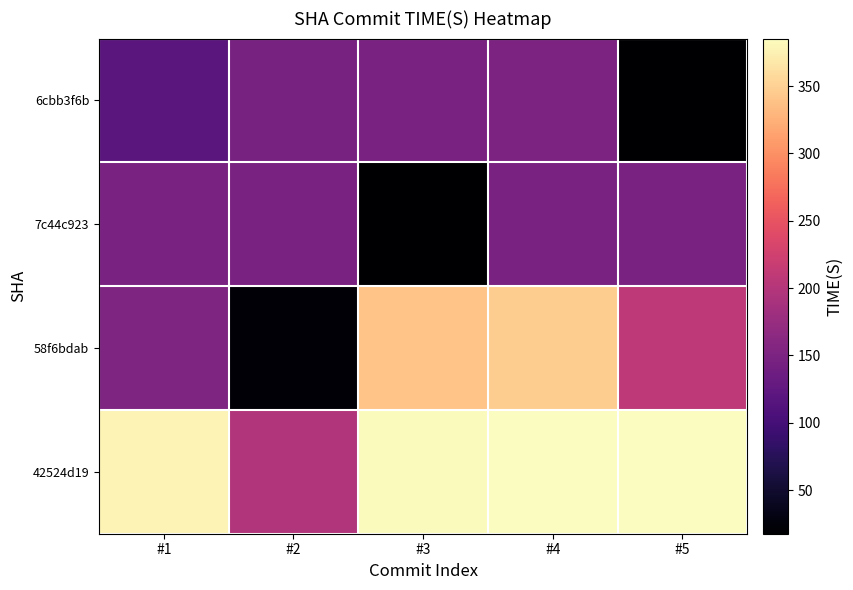

Which series changed the most between #1 and #3?

58f6bdab